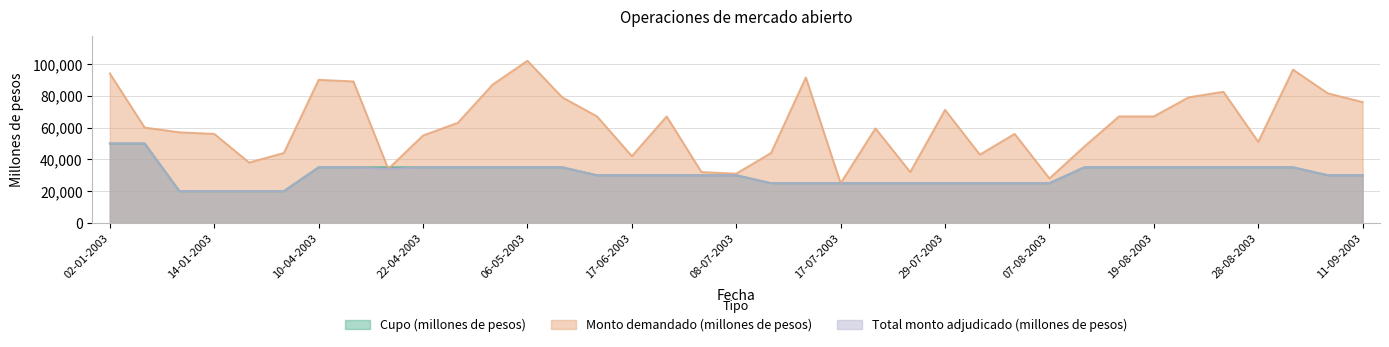

True or false: Monto demandado (millones de pesos) and Total monto adjudicado (millones de pesos) intersect in this chart.

False